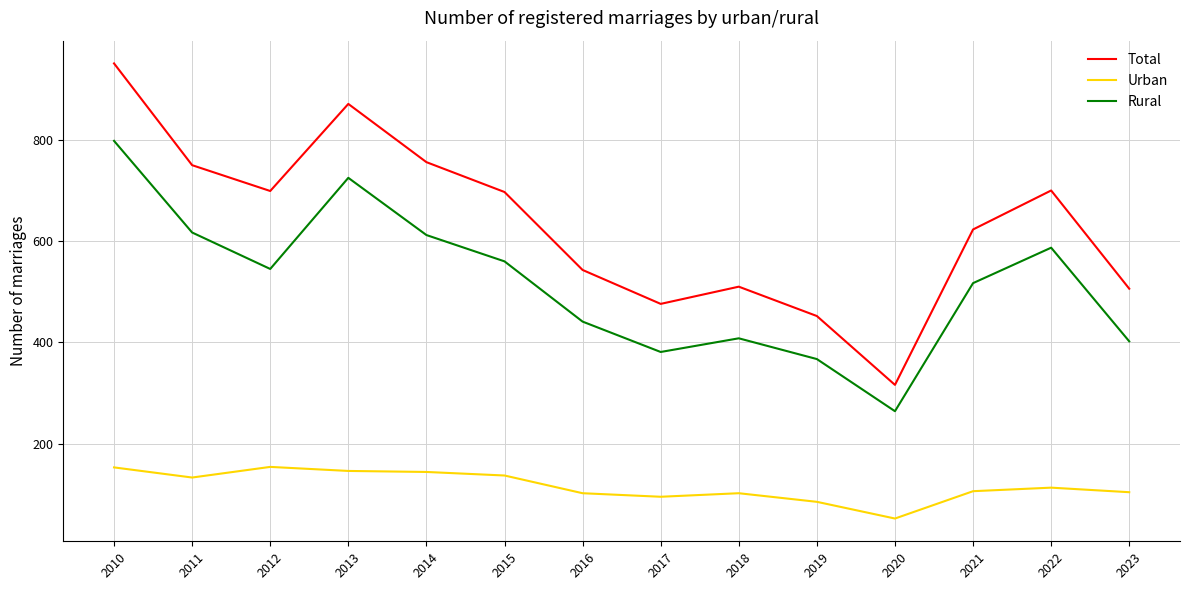

What is the difference between the Rural values at 2010 and 2013?

73